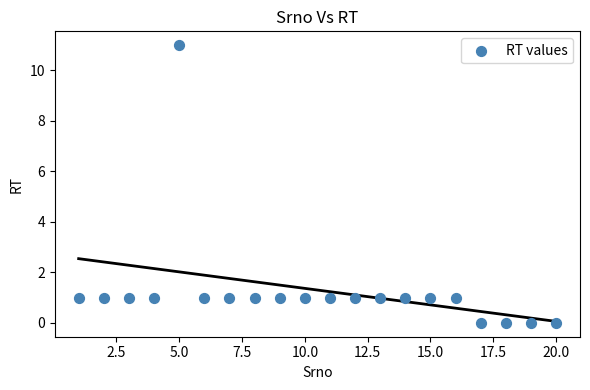

What is the range of X values (max minus min)?

19